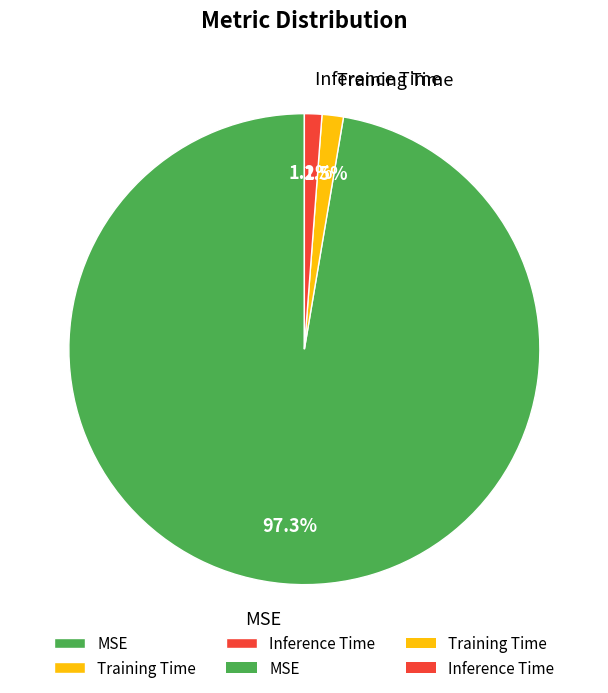

How many slices are in this pie chart?

3